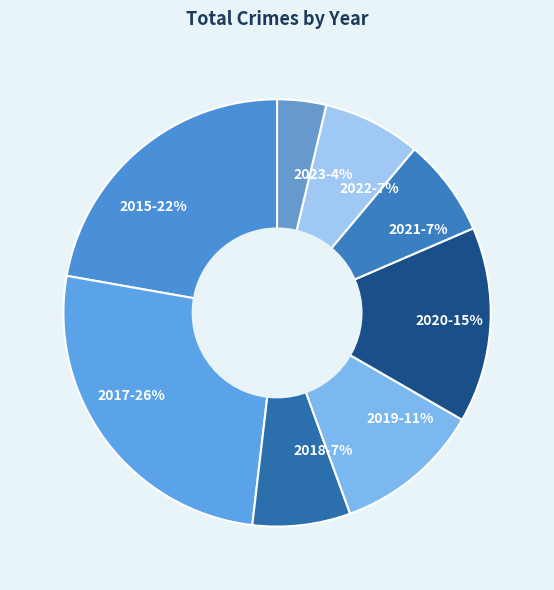

Does any single category account for the majority?

No